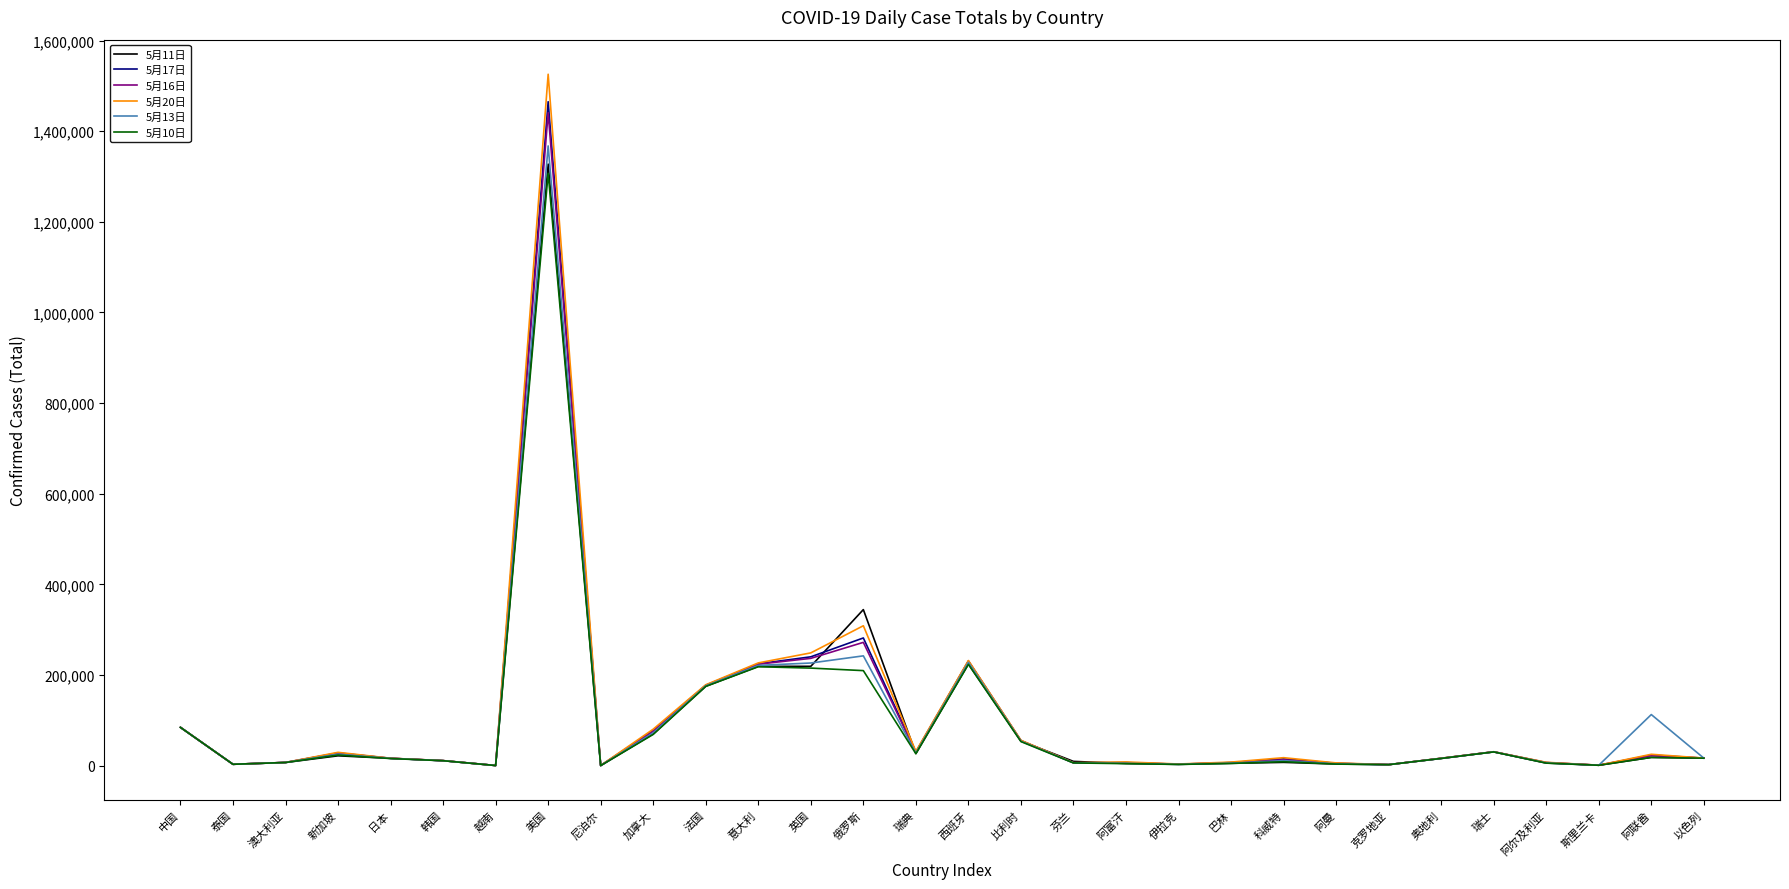

Which series has the largest range (max minus min)?

5月20日